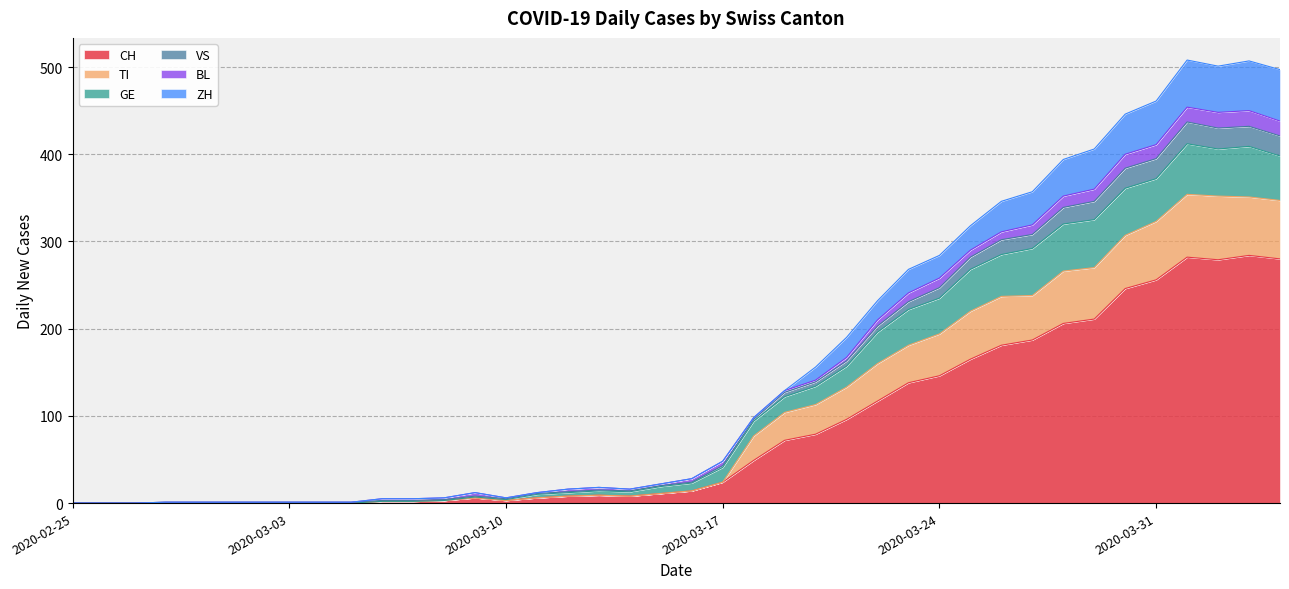

True or false: VS and ZH intersect in this chart.

False